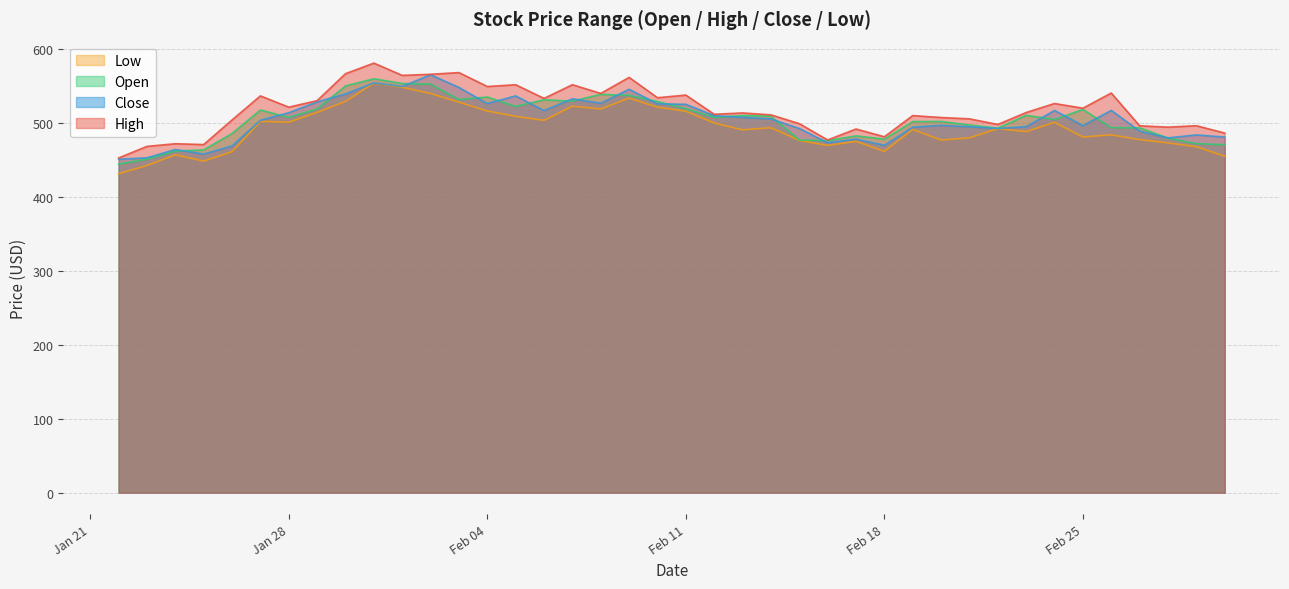

What is the highest value of the Close series?

565.1